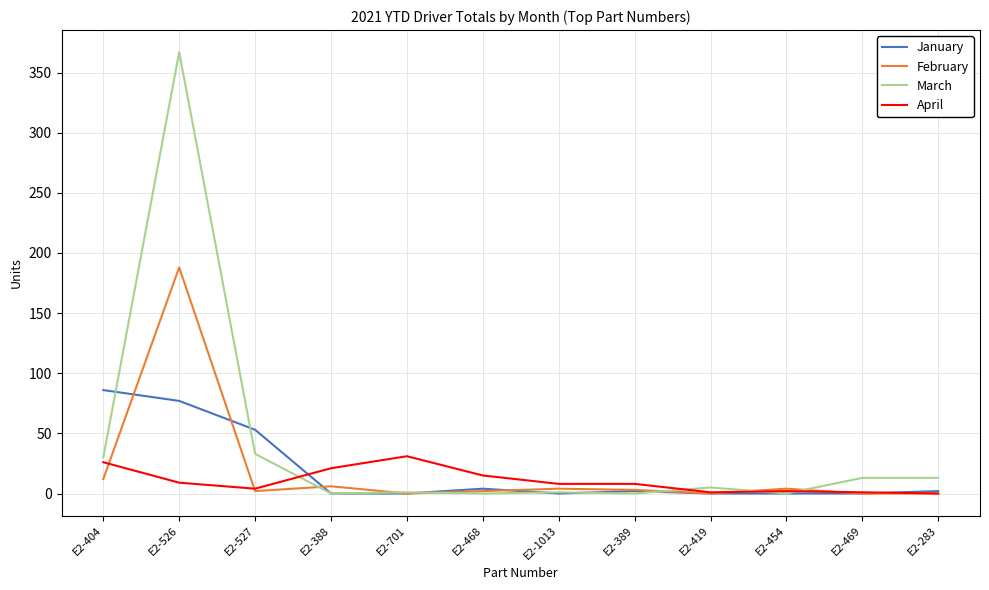

Which series has the widest spread of values?

March